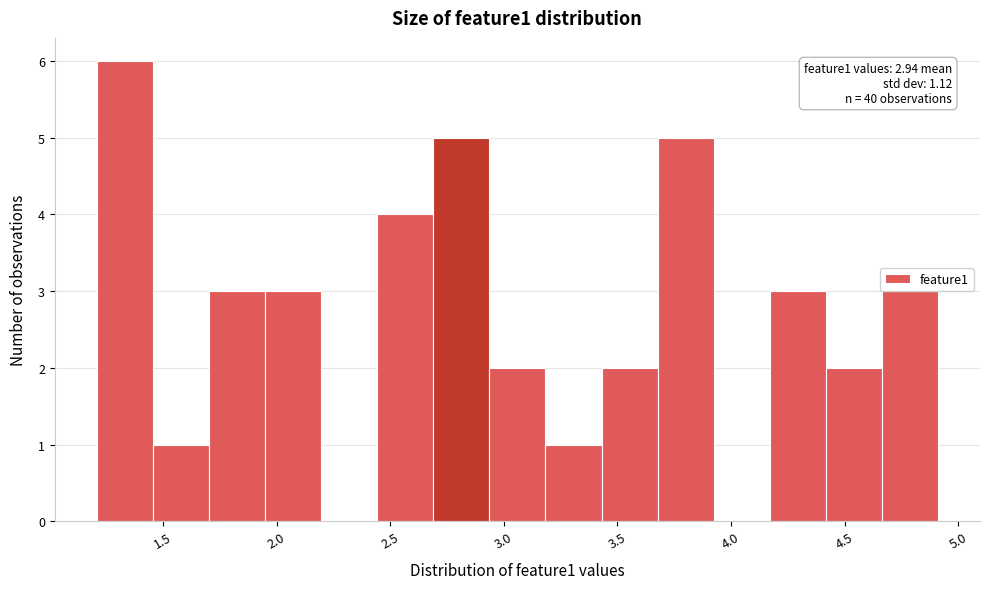

Which range on the x-axis has the tallest bar?

1.20 to 1.45